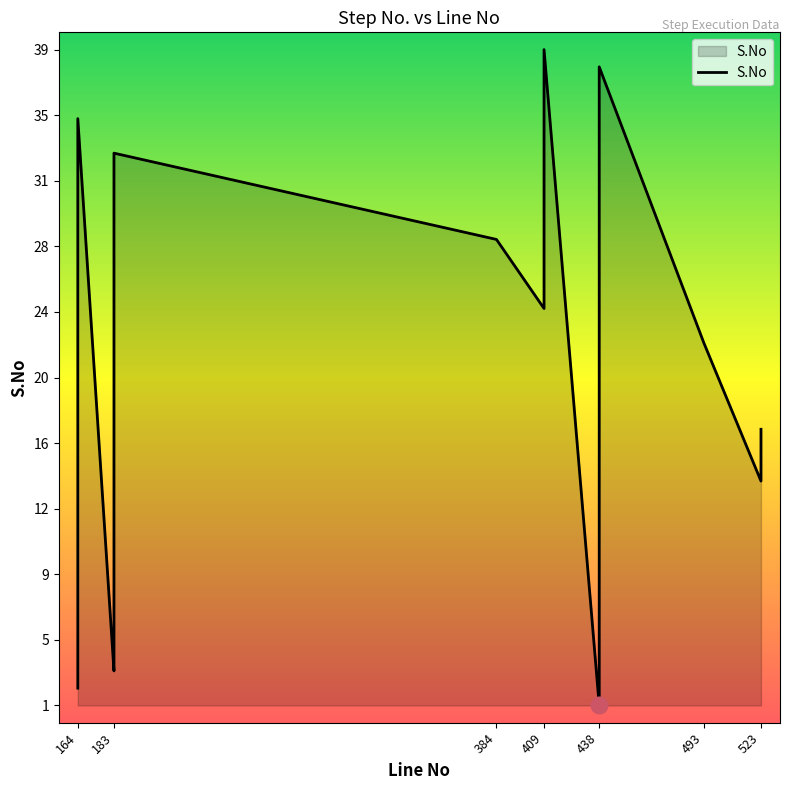

True or false: the data has more than 1 interior local peaks.

True